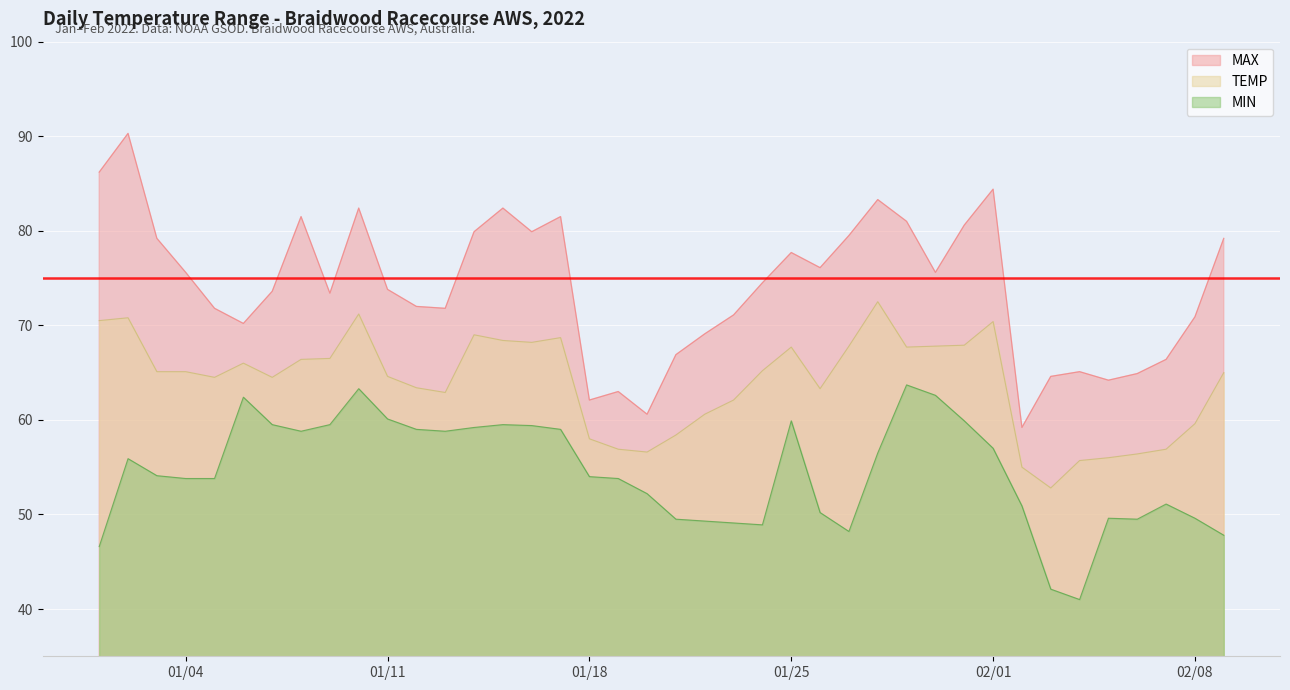

At which category is the sum across all series the highest?

2022-01-02